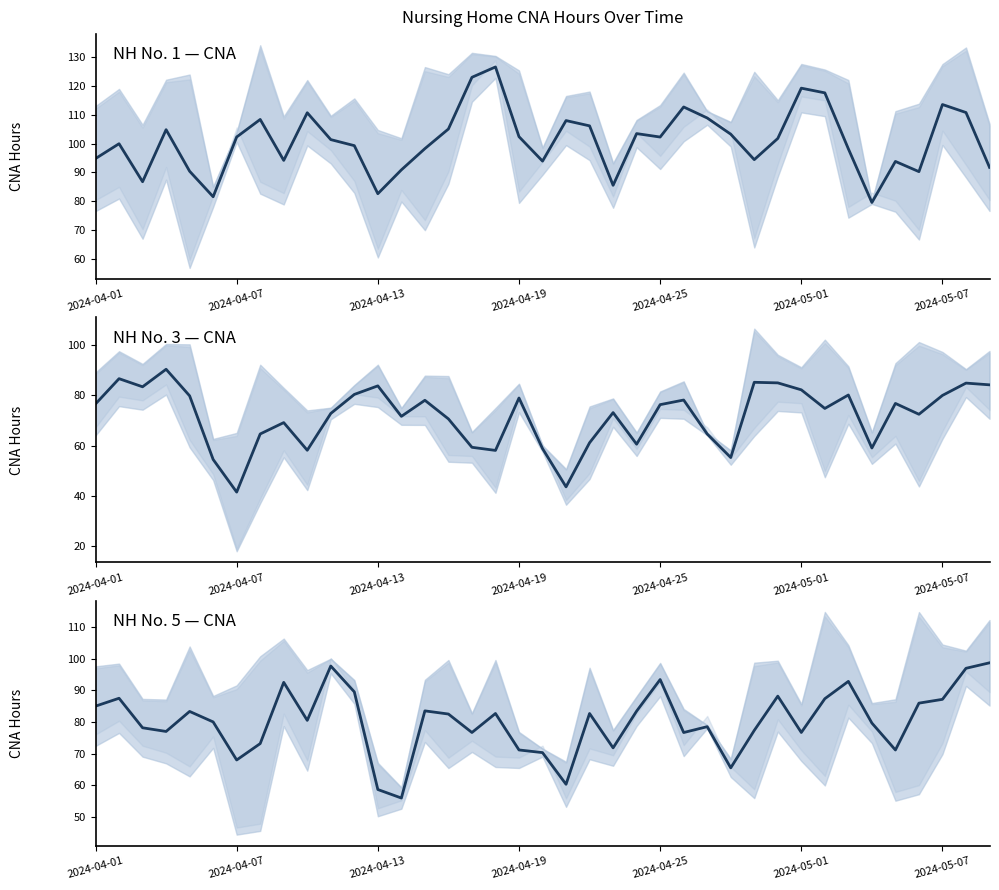

Where is NH3 CNA nearest to the value 65?

7